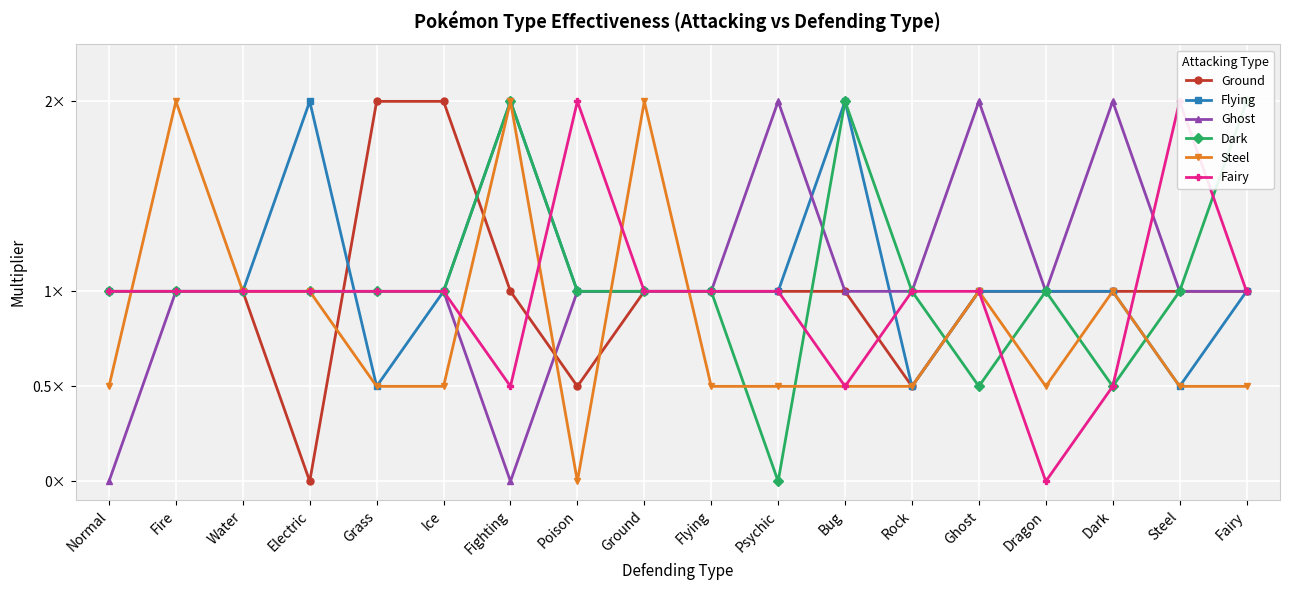

Which series has the largest total across all categories?

Flying